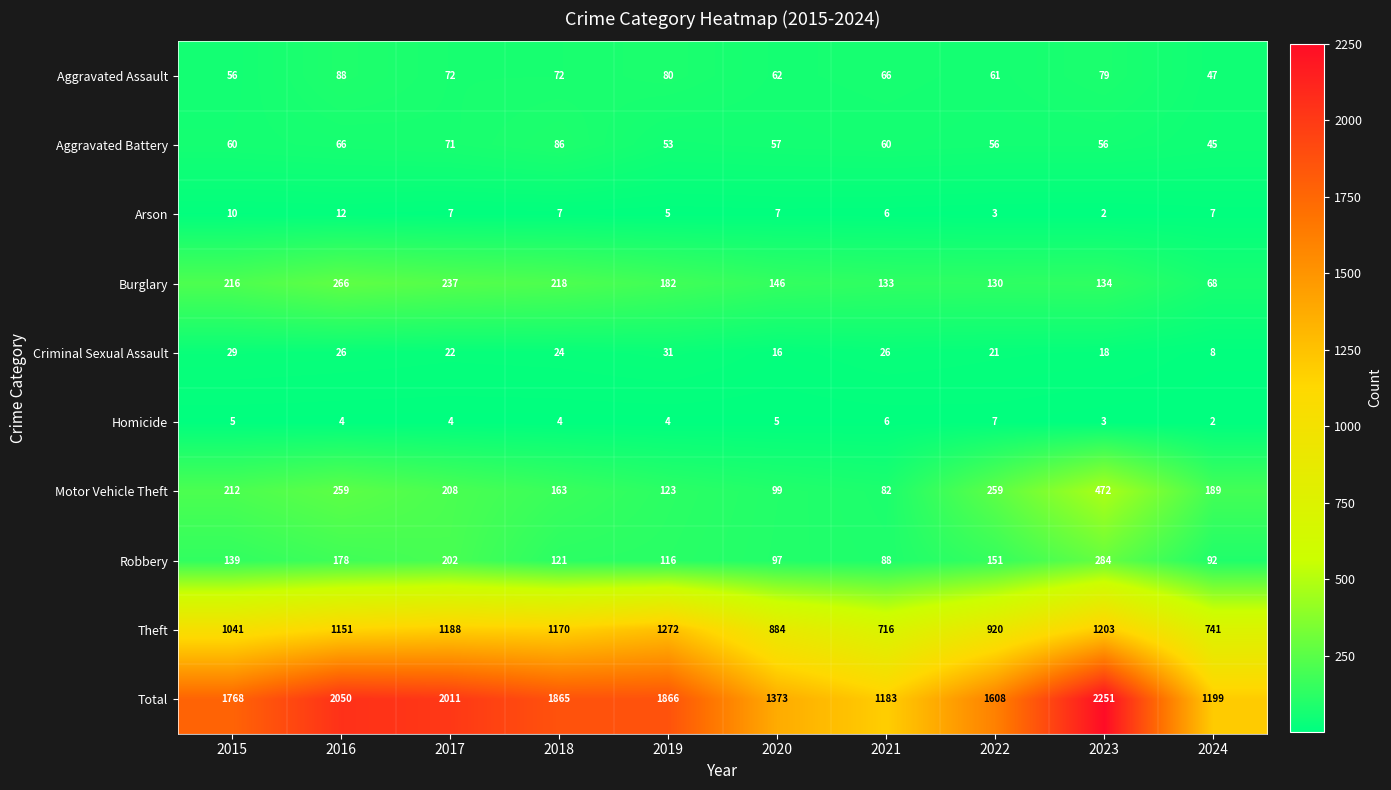

Count the number of data series in this chart.

10